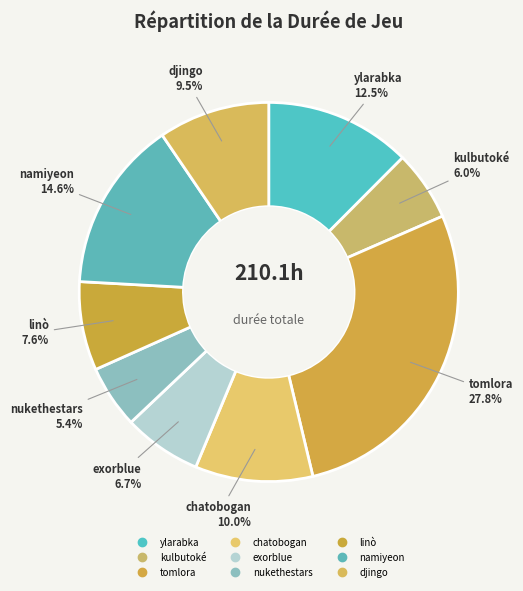

What is the change in value from linò to djingo?

+4.0